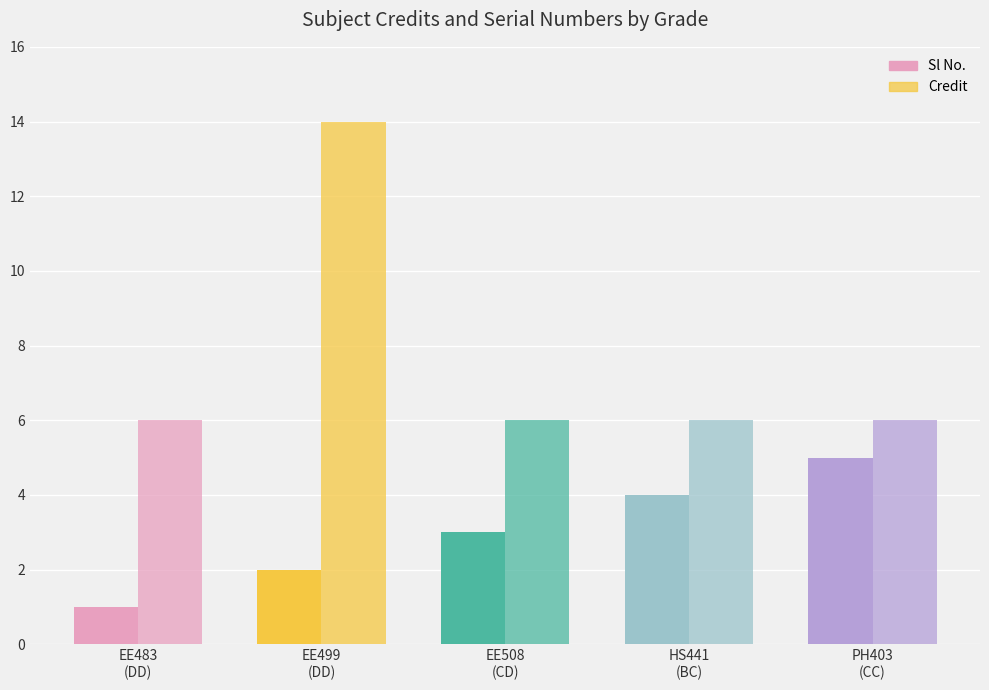

Does the chart contain stacked bars?

No